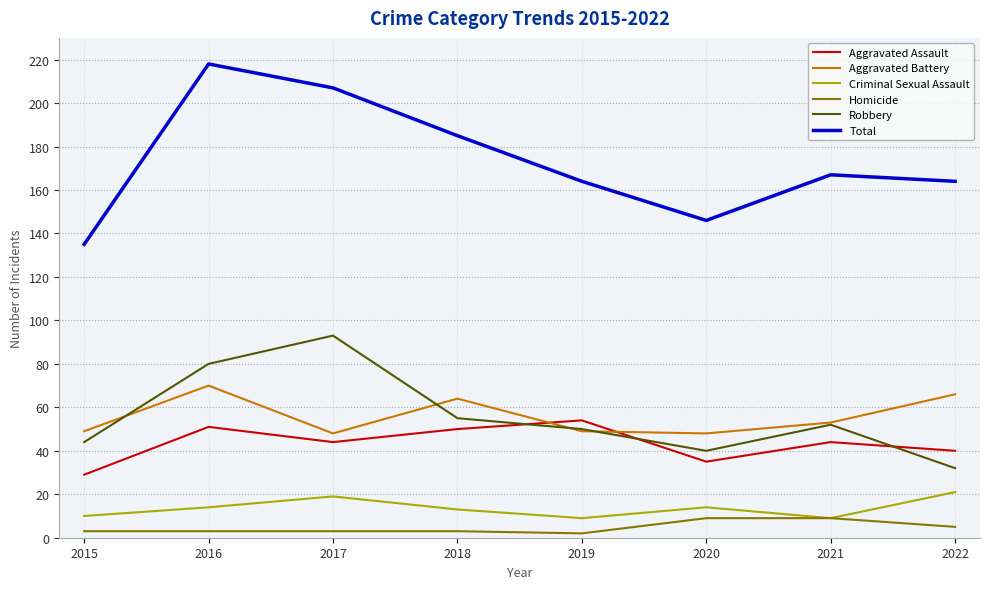

What value does the Aggravated Battery series have at 2021, to the nearest 5?

55